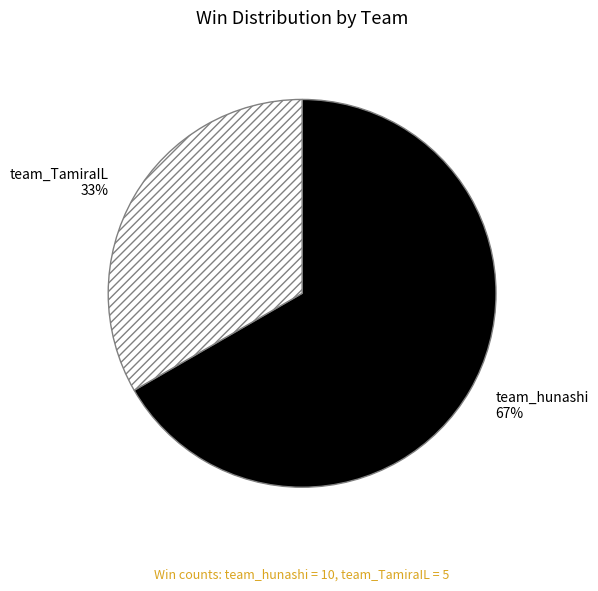

Is the sum of team_hunashi and team_TamiraIL greater than half?

Yes